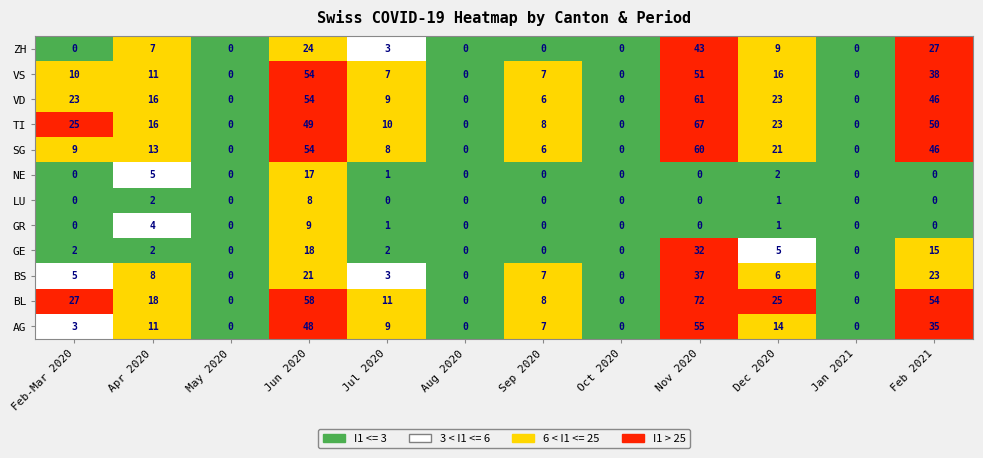

How many values in VD are above zero?

8